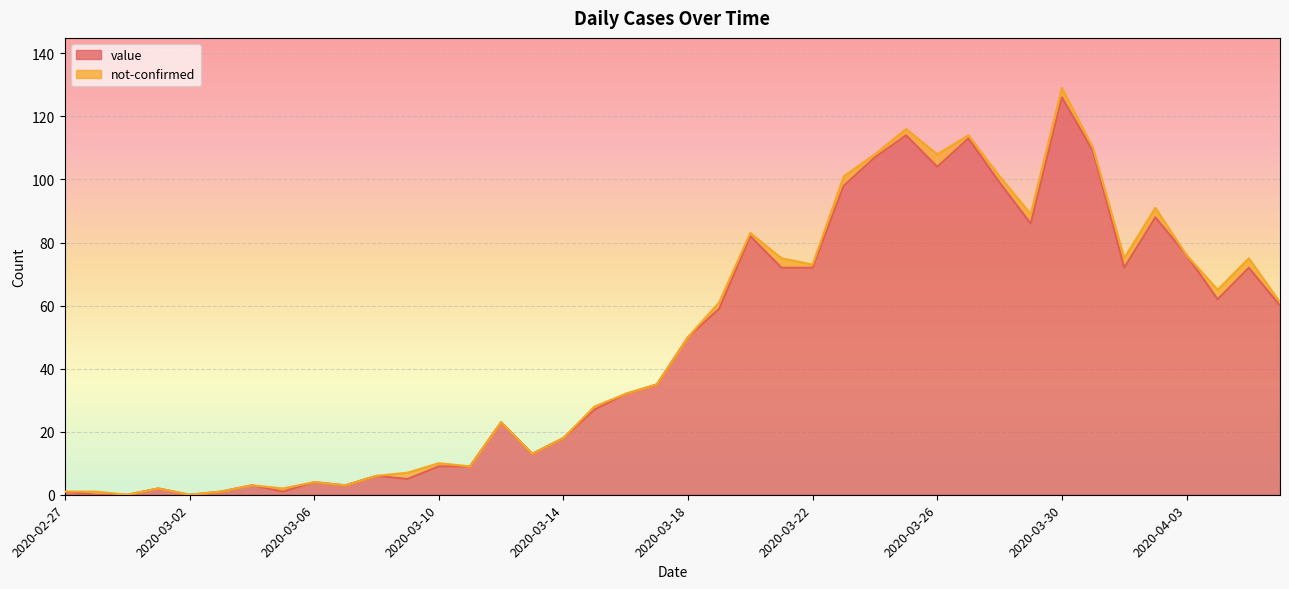

Rank the categories by value from lowest to highest.

2020-02-28, 2020-02-29, 2020-03-02, 2020-02-27, 2020-03-03, 2020-03-05, 2020-03-01, 2020-03-04, 2020-03-07, 2020-03-06, 2020-03-09, 2020-03-08, 2020-03-10, 2020-03-11, 2020-03-13, 2020-03-14, 2020-03-12, 2020-03-15, 2020-03-16, 2020-03-17, 2020-03-18, 2020-03-19, 2020-04-06, 2020-04-04, 2020-03-21, 2020-03-22, 2020-04-01, 2020-04-05, 2020-04-03, 2020-03-20, 2020-03-29, 2020-04-02, 2020-03-23, 2020-03-28, 2020-03-26, 2020-03-24, 2020-03-31, 2020-03-27, 2020-03-25, 2020-03-30